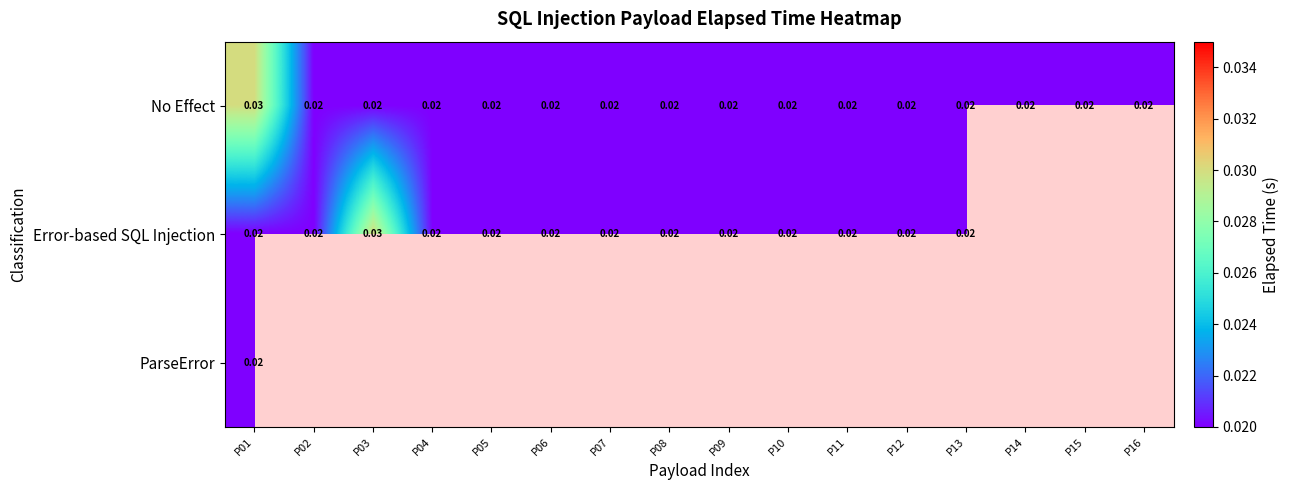

How many categories are shown in the chart?

16